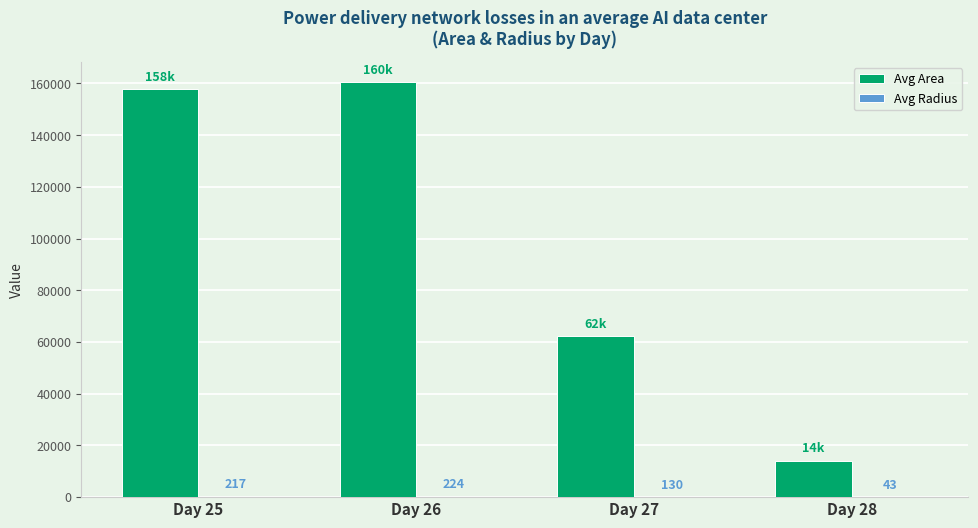

Which series changed the most between Day 25 and Day 27?

Avg Area